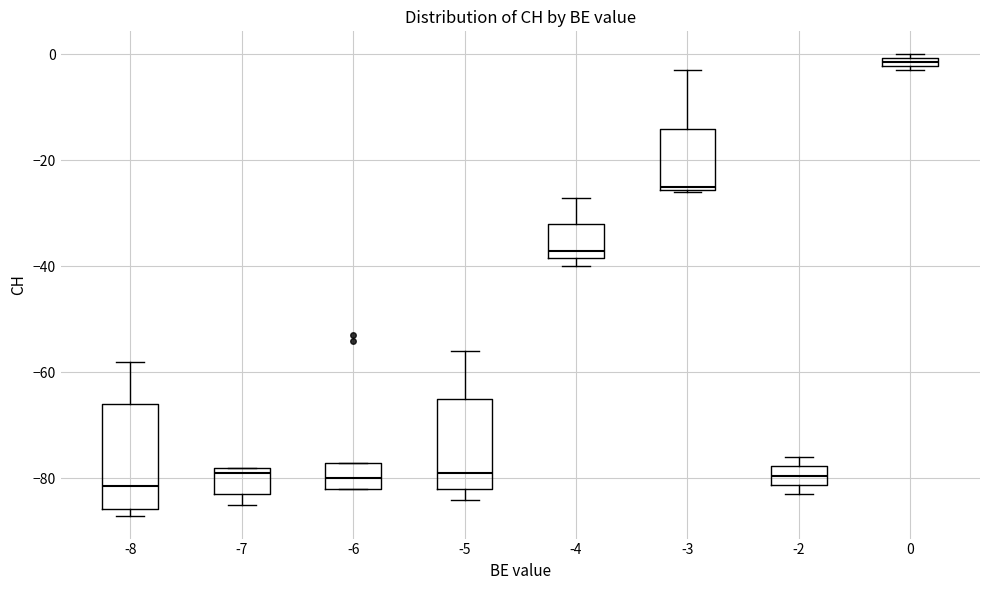

Which box is the tallest, from its lower edge to its upper edge?

-8